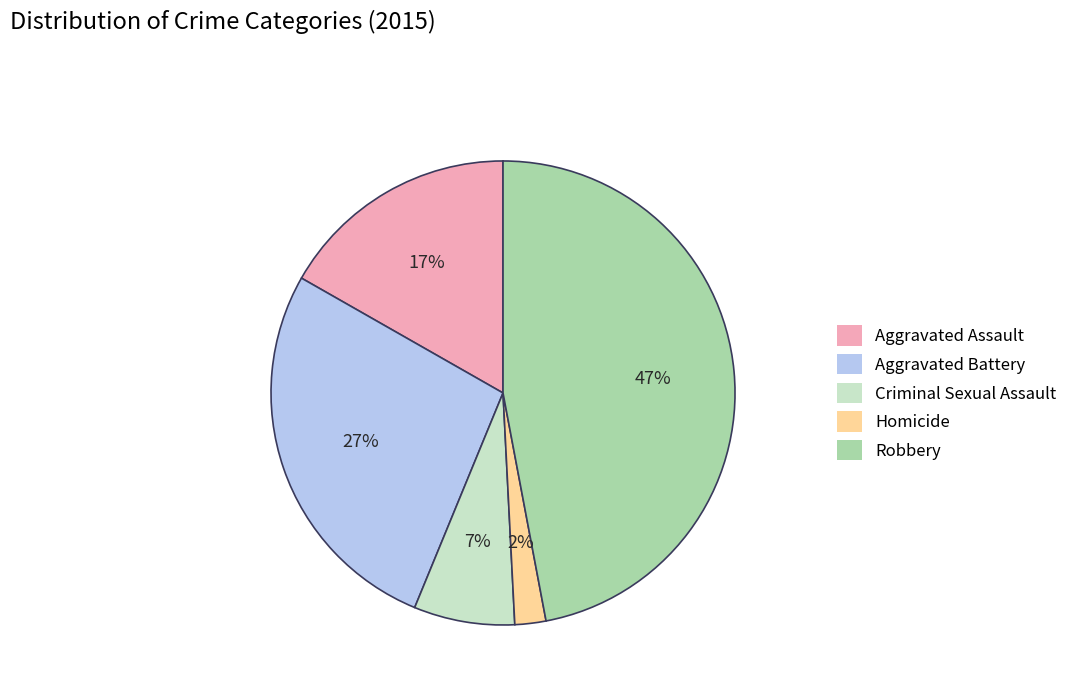

To the nearest percent, what portion does Criminal Sexual Assault represent?

7%